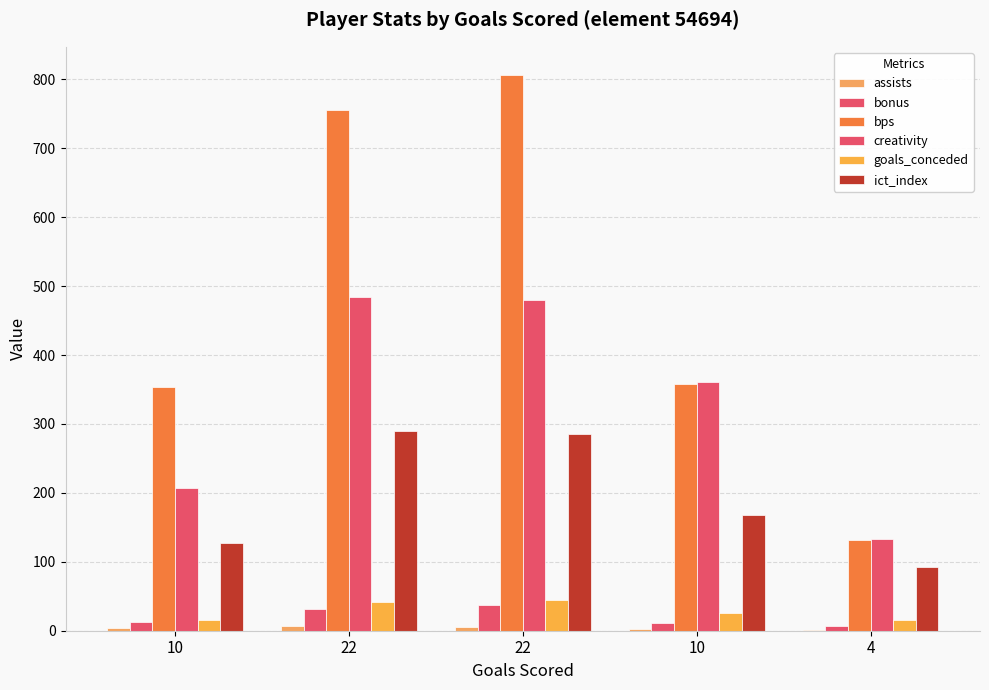

Reading left to right, list all the values displayed in this chart.

assists: 10=4.0	22=7.0	22=5.0	10=3.0	4=1.0
bonus: 10=12.0	22=32.0	22=37.0	10=11.0	4=7.0
bps: 10=354.0	22=756.0	22=807.0	10=358.0	4=131.0
creativity: 10=207.1	22=484.6	22=479.6	10=361.5	4=132.4
goals_conceded: 10=15.0	22=42.0	22=44.0	10=26.0	4=16.0
ict_index: 10=127.1	22=289.6	22=285.2	10=167.4	4=92.9